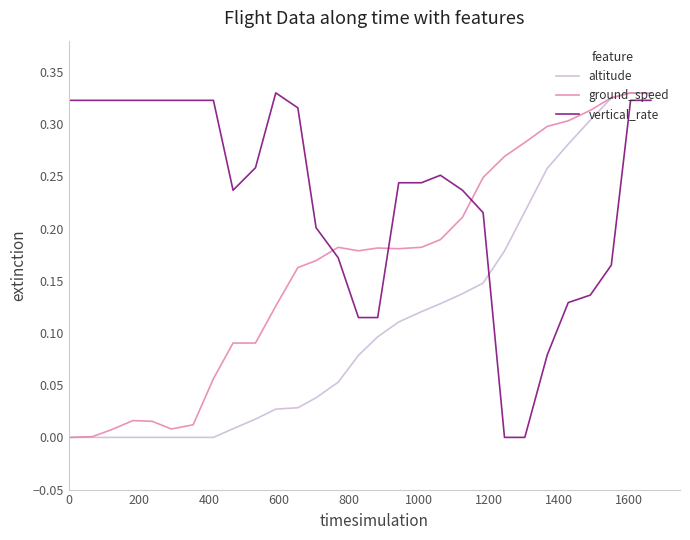

In vertical_rate, how many points are higher than both neighbors (excluding endpoints)?

2